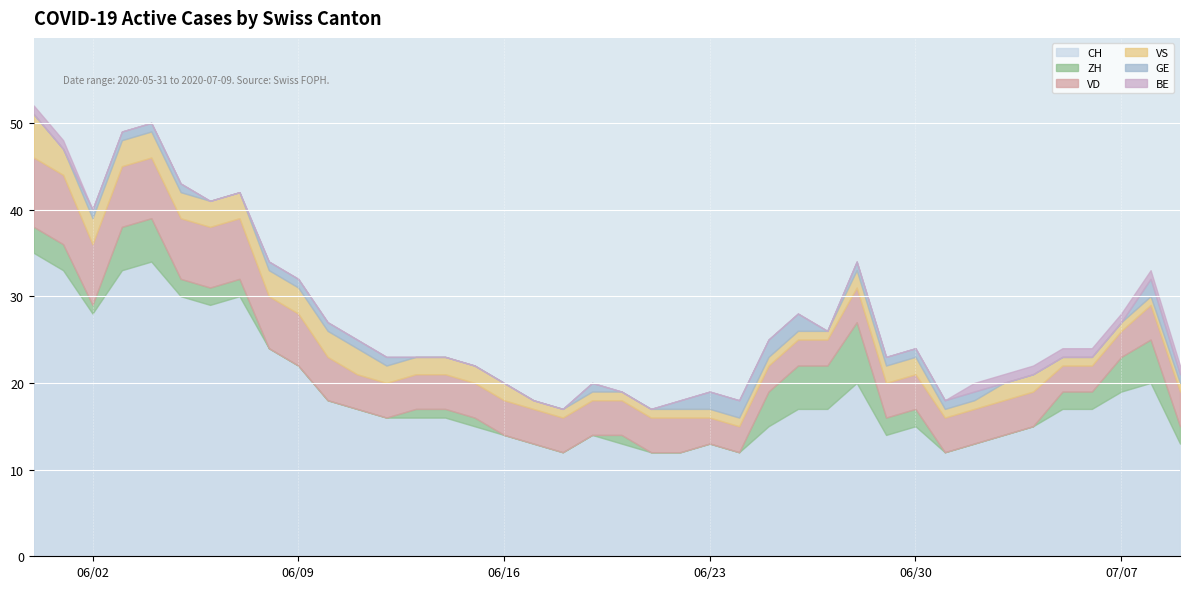

True or false: BE and VD intersect in this chart.

False